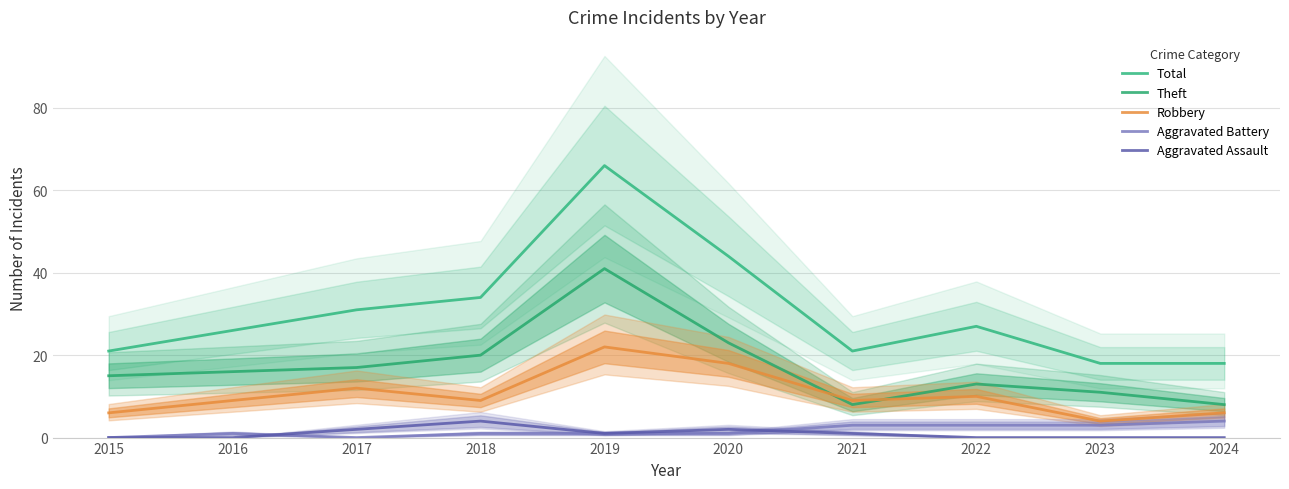

Where does the Aggravated Assault series first go above 1?

2017